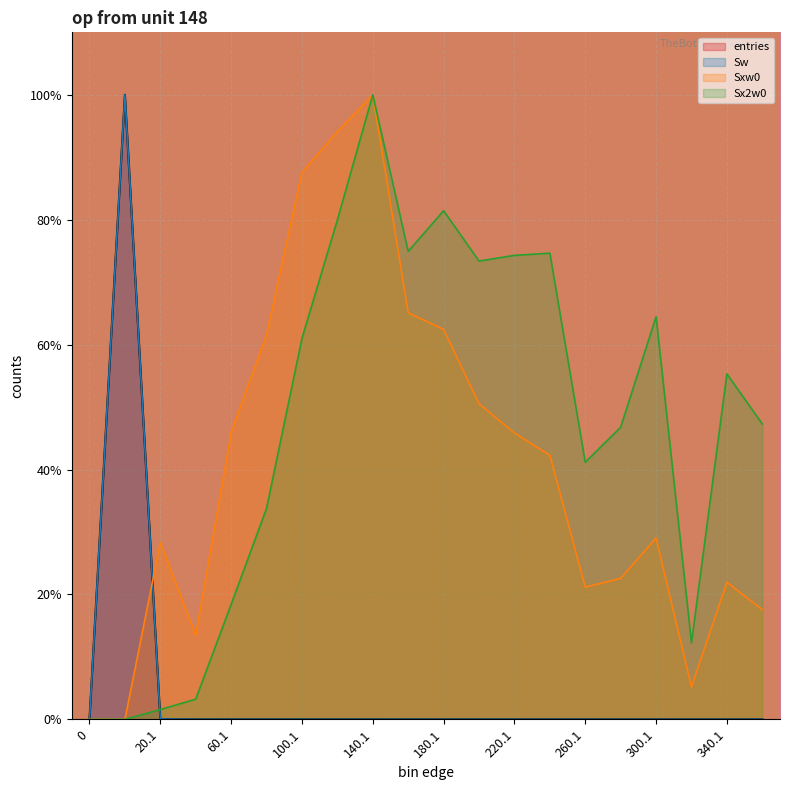

List the labels in order of entries value, smallest first.

0, 320.1, 360.1, 340.1, 260.1, 280.1, 300.1, 240.1, 220.1, 200.1, 180.1, 160.1, 40.1, 140.1, 120.1, 80.1, 60.1, 100.1, 20.1, 0.9